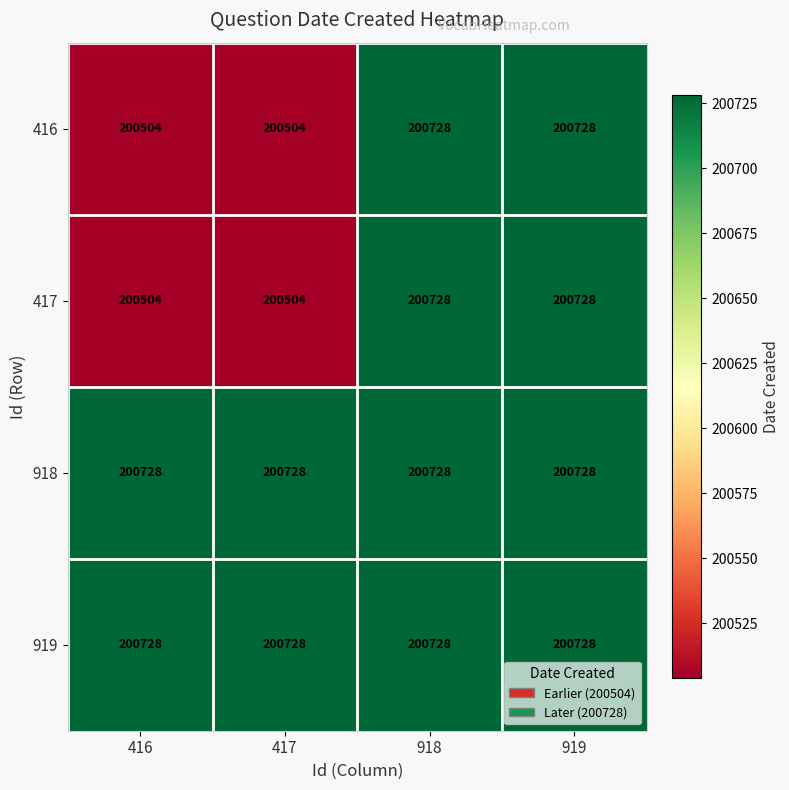

What is the total value across all series at 416?

802464